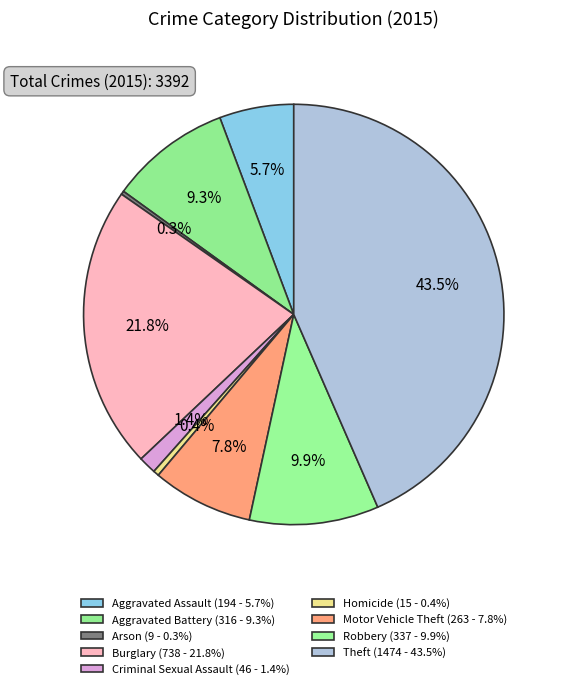

Count the number of slices in the pie.

9